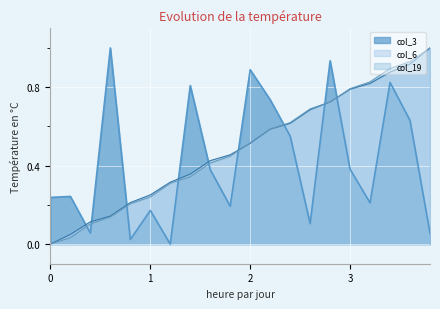

At how many categories does at least one series exceed 0?

20